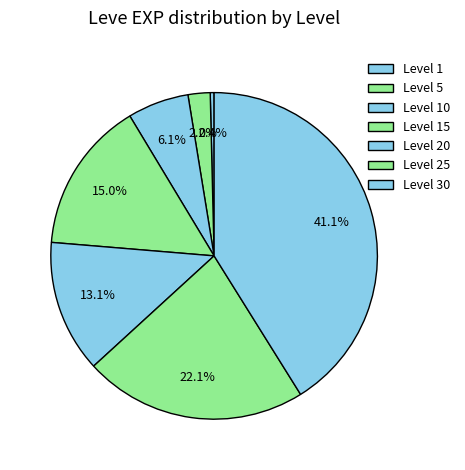

Count the number of slices in the pie.

7